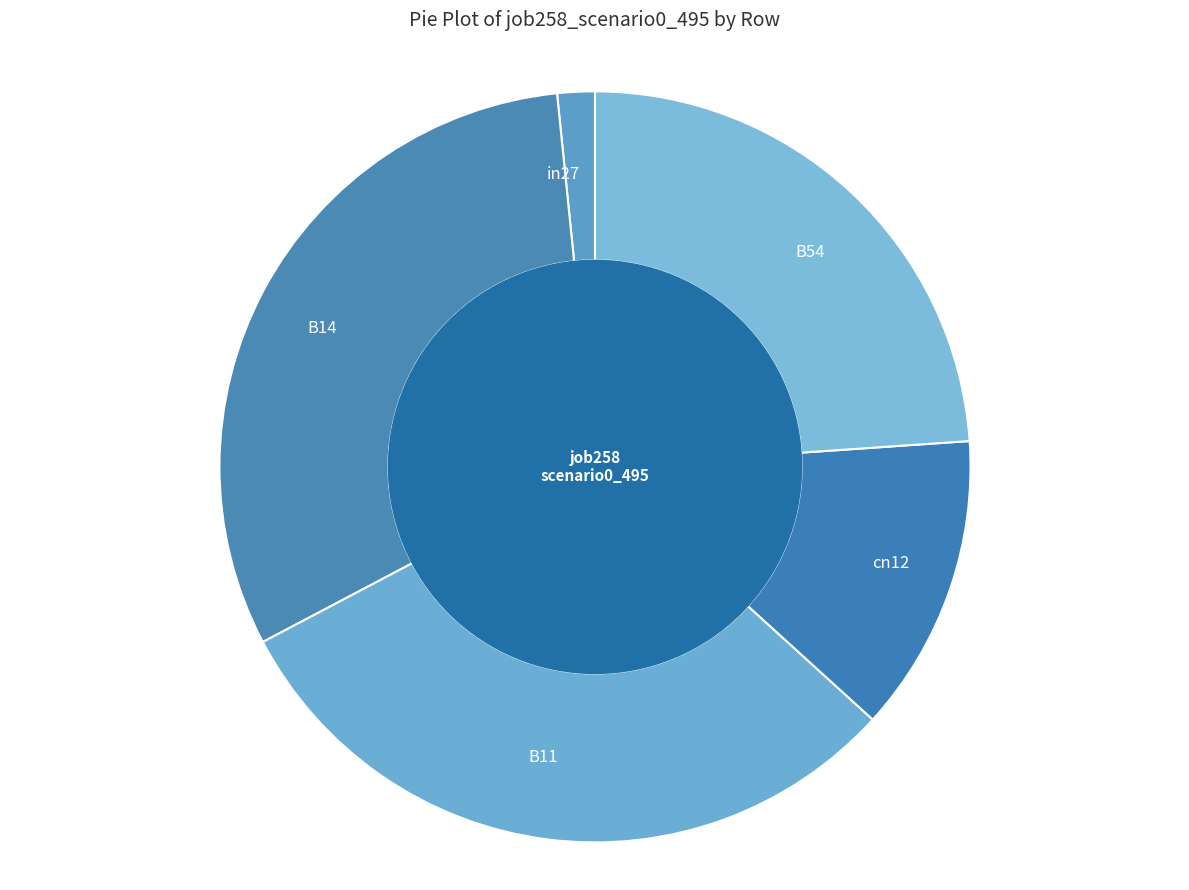

Is there any slice that represents more than half of the pie?

No